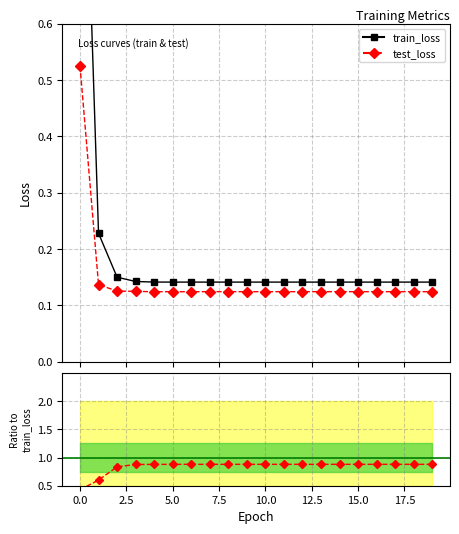

True or false: test_loss has a value of 0.2 at 18.

False